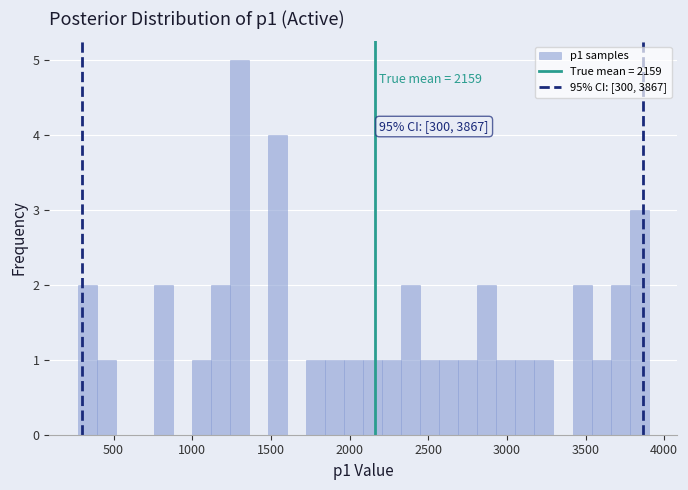

Read against the x-axis, roughly where is the centre of the tallest bar?

1300